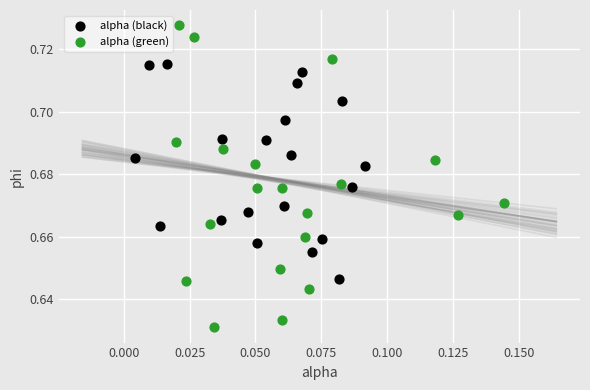

Which series has the widest spread of Y values?

alpha (green)